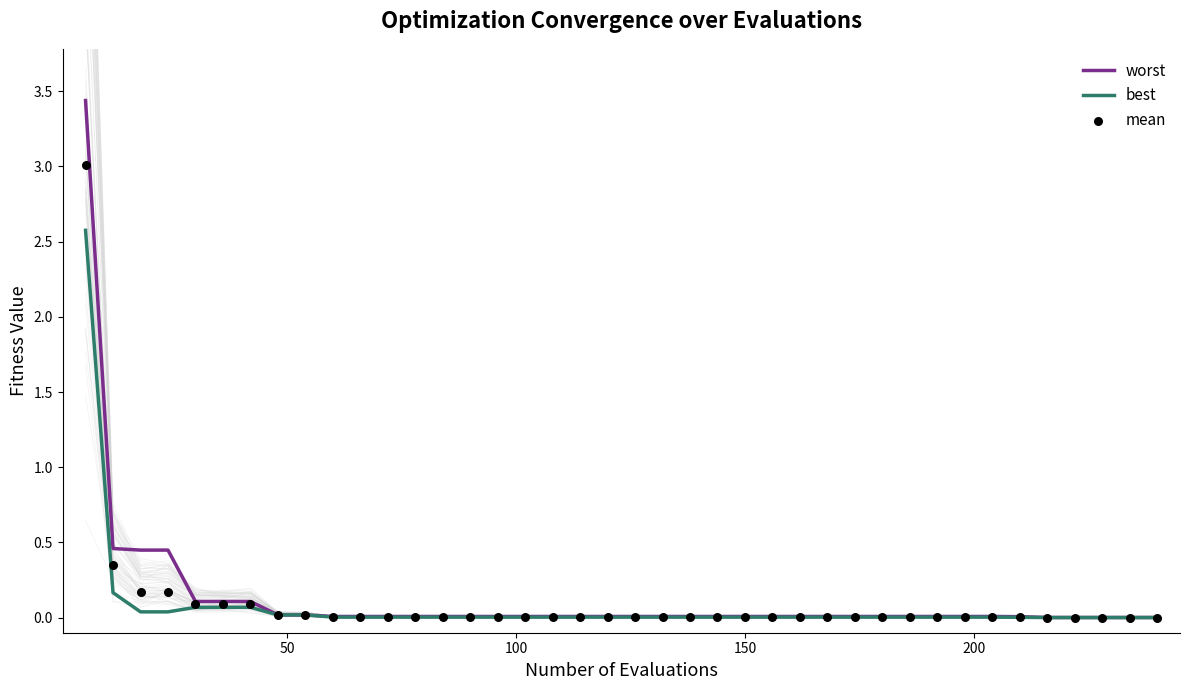

Which series has the largest total across all categories?

worst